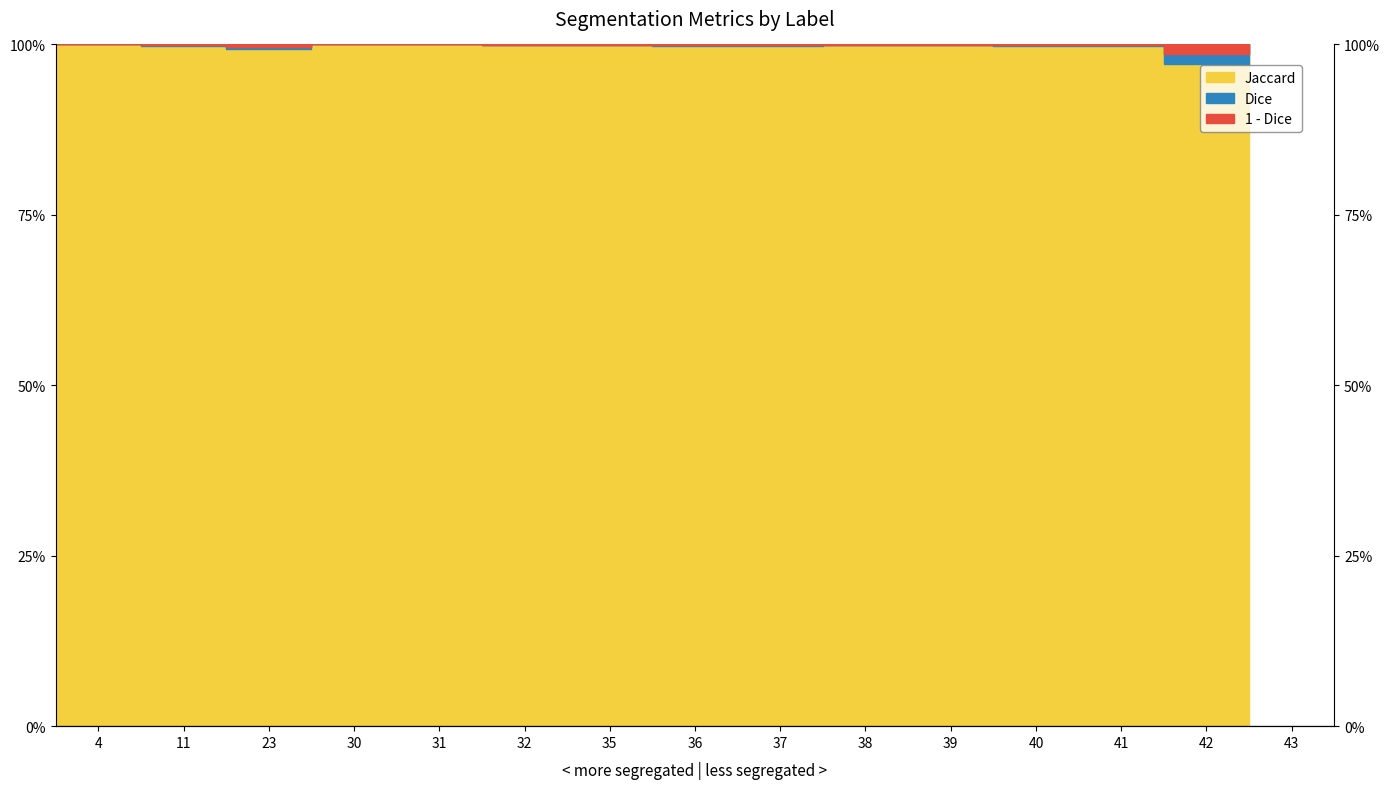

The value of Dice at 4 is 1.0. True or false?

True